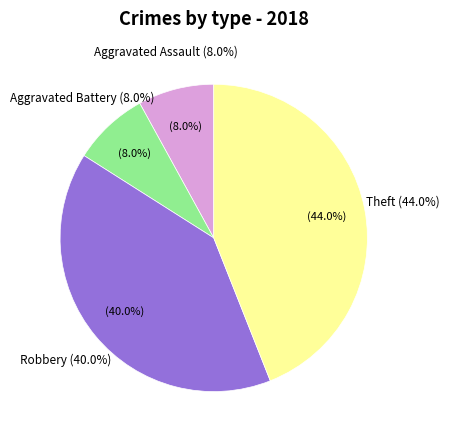

Does Criminal Sexual Assault represent more than half of the total?

No